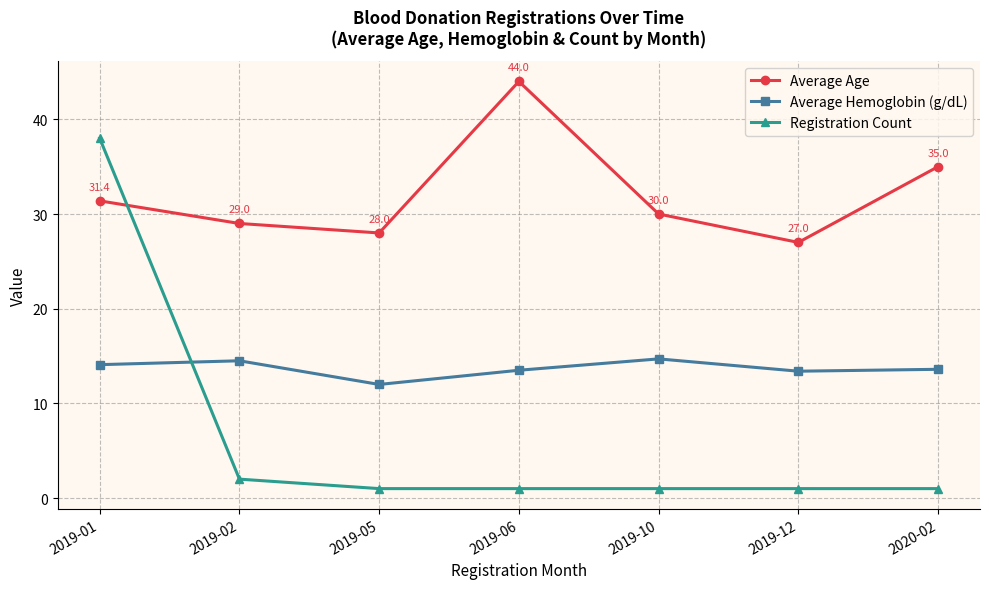

At which label does Registration Count reach its peak?

2019-01